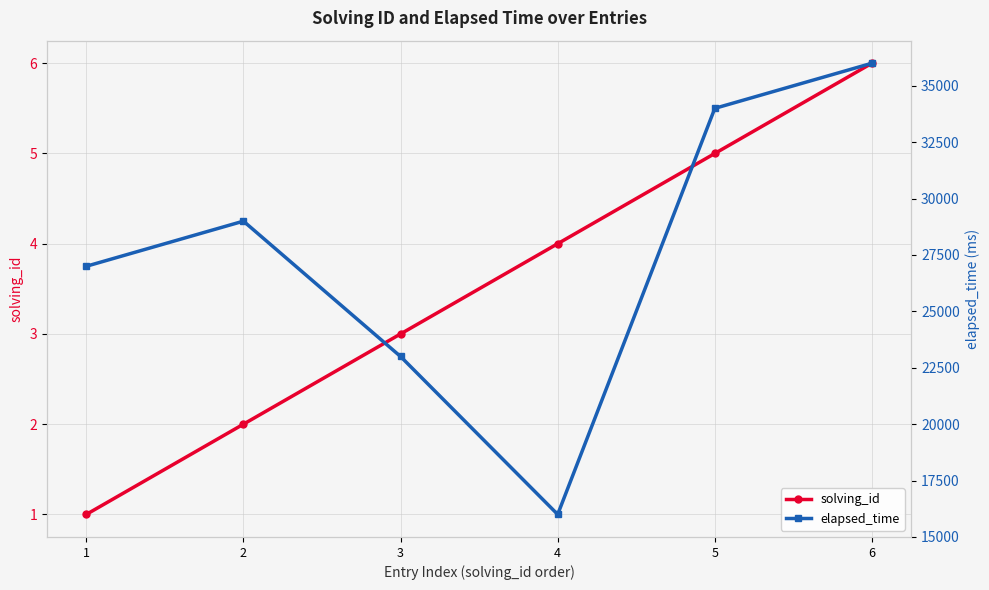

How many interior local peaks does the elapsed_time series have?

1